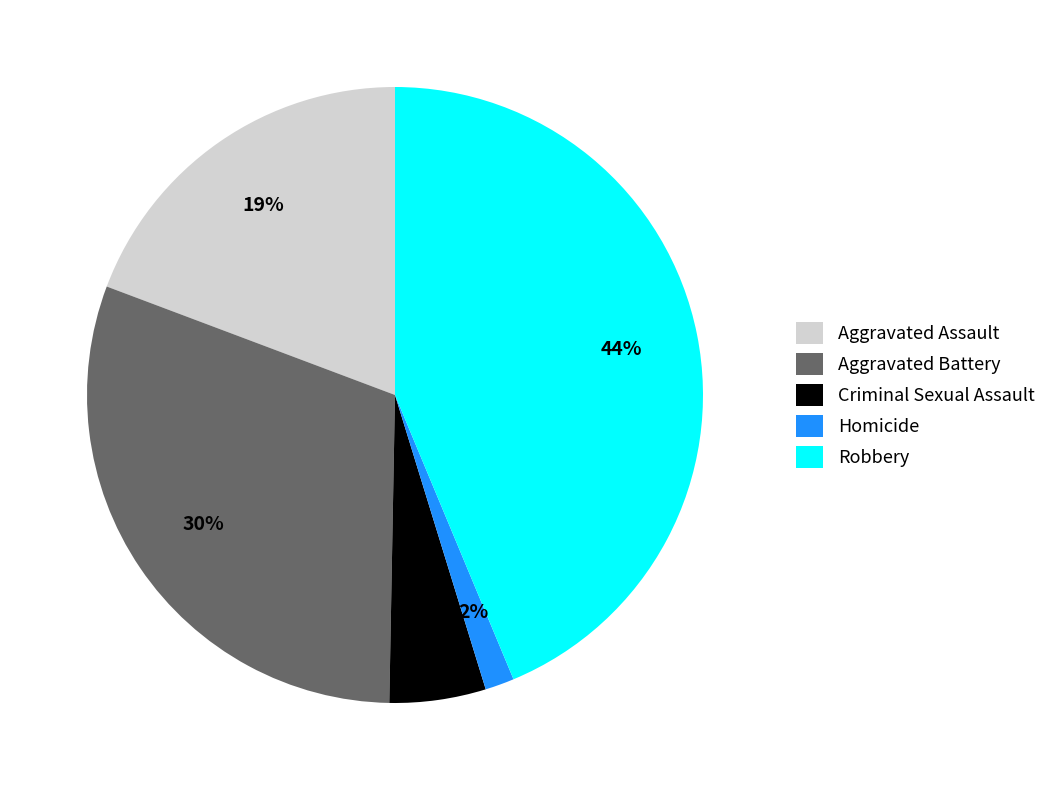

Between Aggravated Assault and Robbery, which is larger?

Robbery